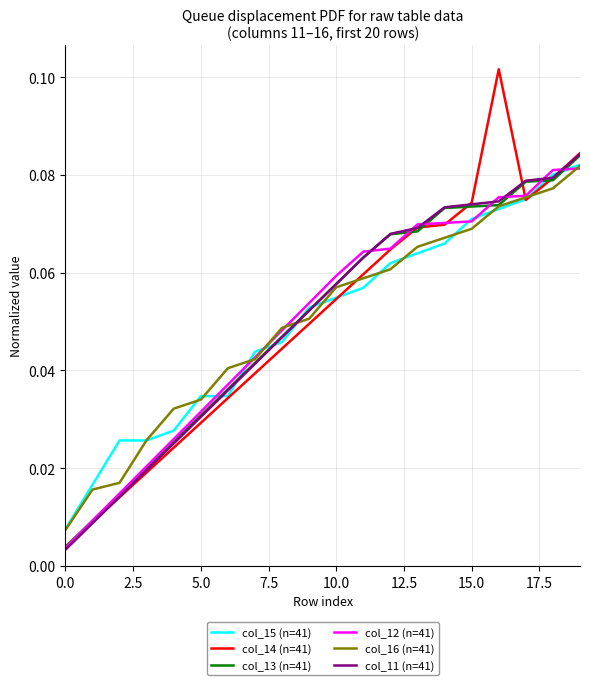

Which series has the widest spread of values?

col_14 (n=41)